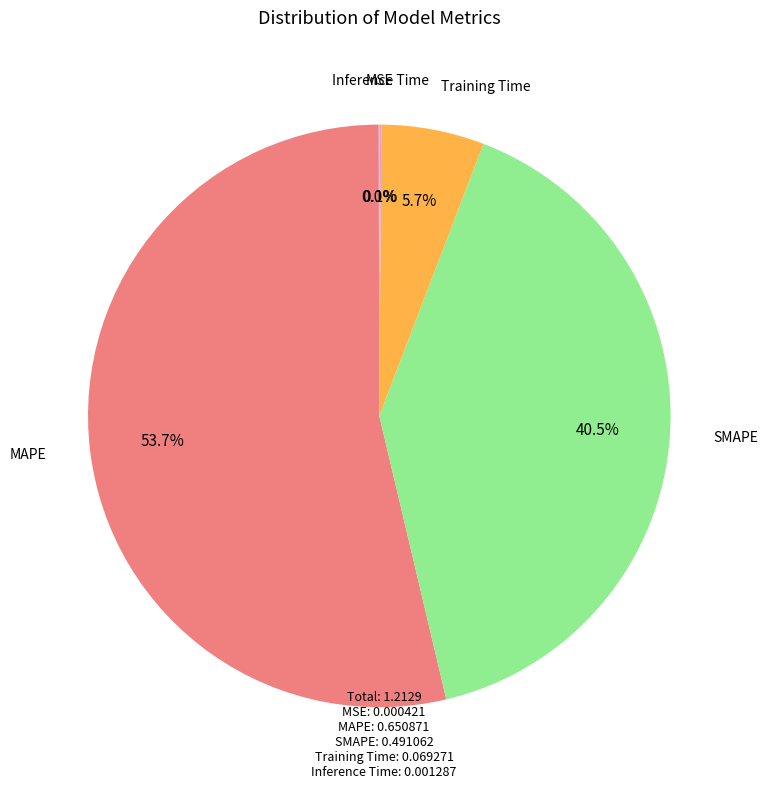

Is there any slice that represents more than half of the pie?

Yes